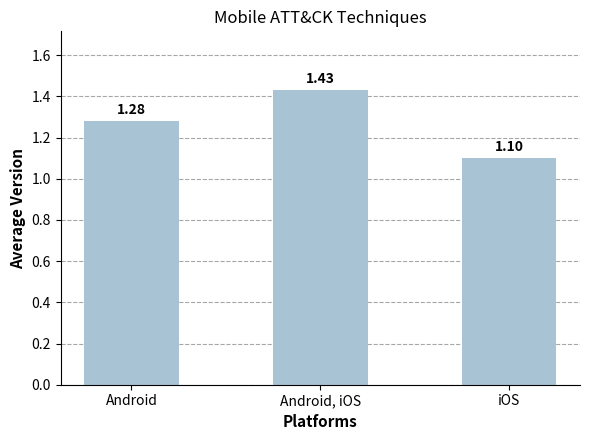

Approximately how many times larger is the value at Android compared to Android, iOS?

0.9